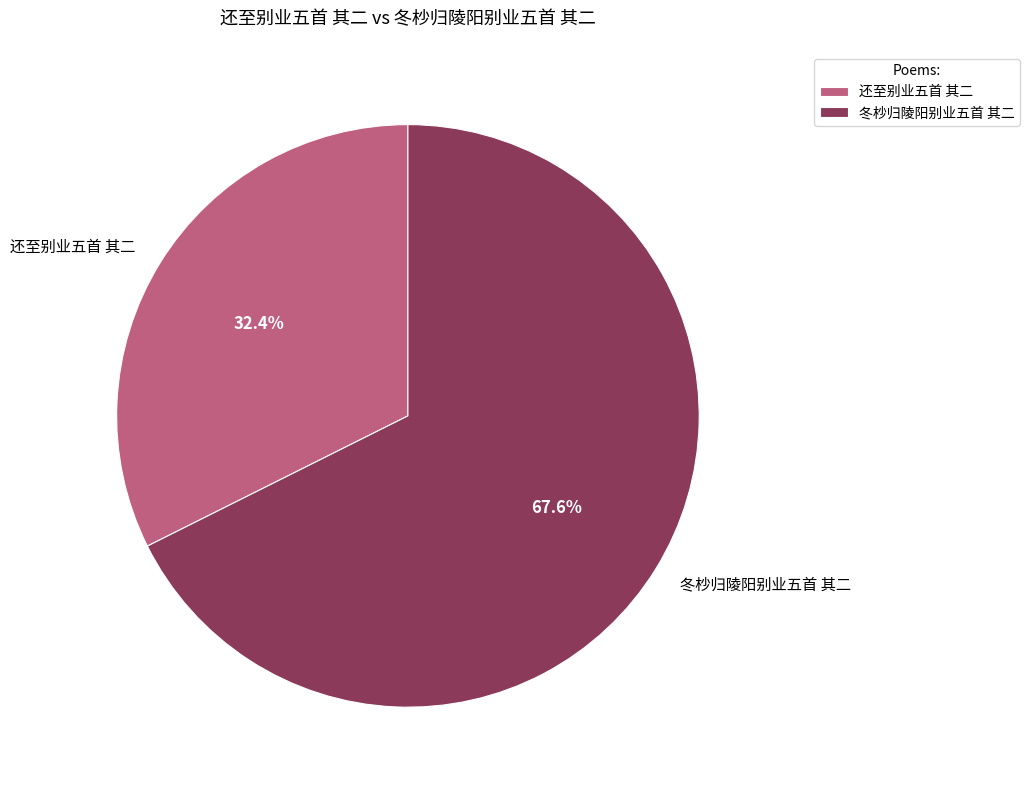

Which slice is the largest?

冬杪归陵阳别业五首 其二